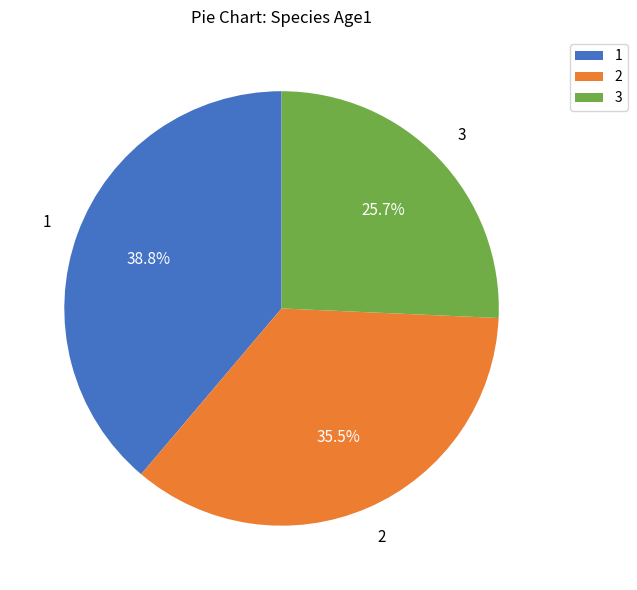

Rank the categories by value from lowest to highest.

3, 2, 1